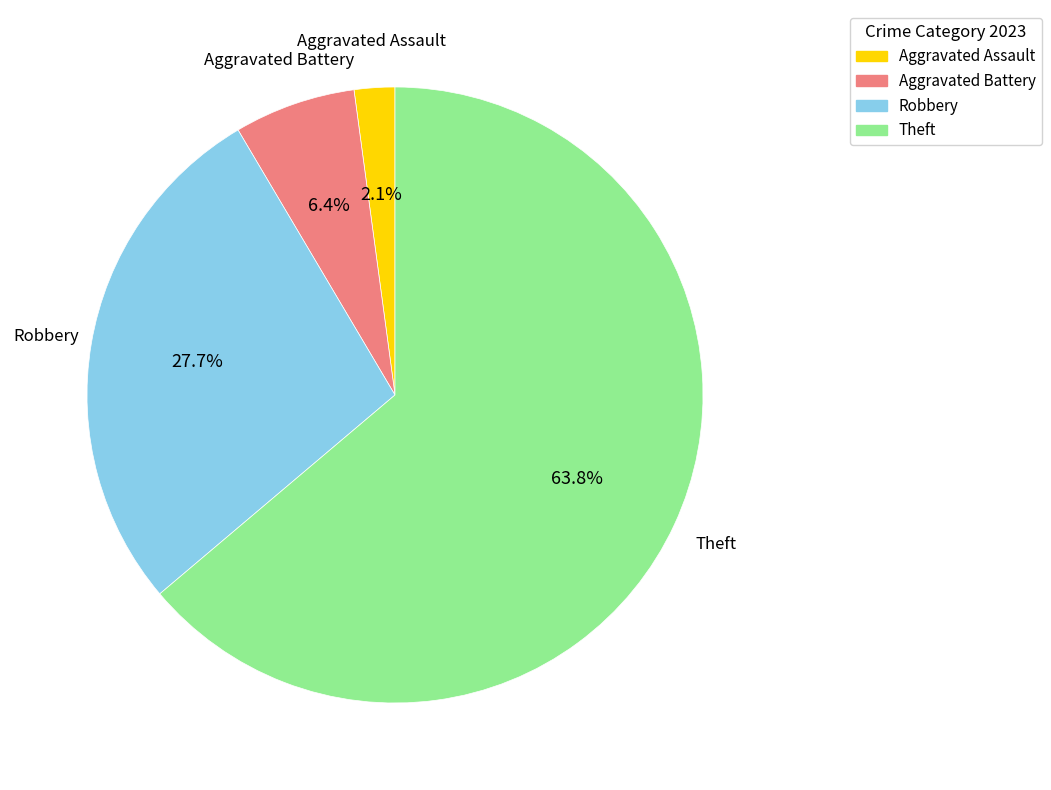

Does any single category account for the majority?

Yes